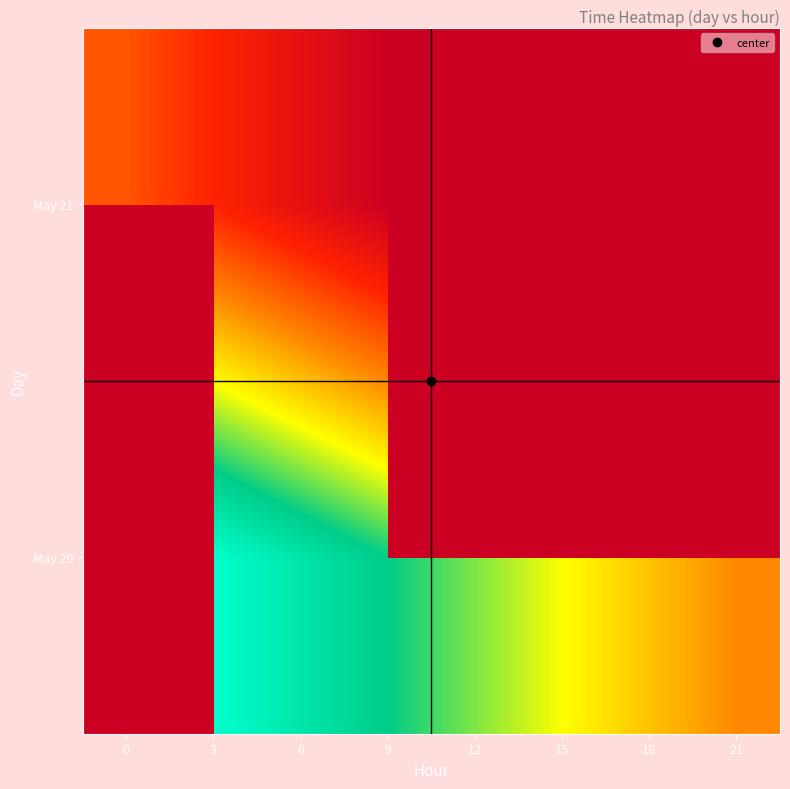

The value of May 21 at 9 is 19133.4. True or false?

True